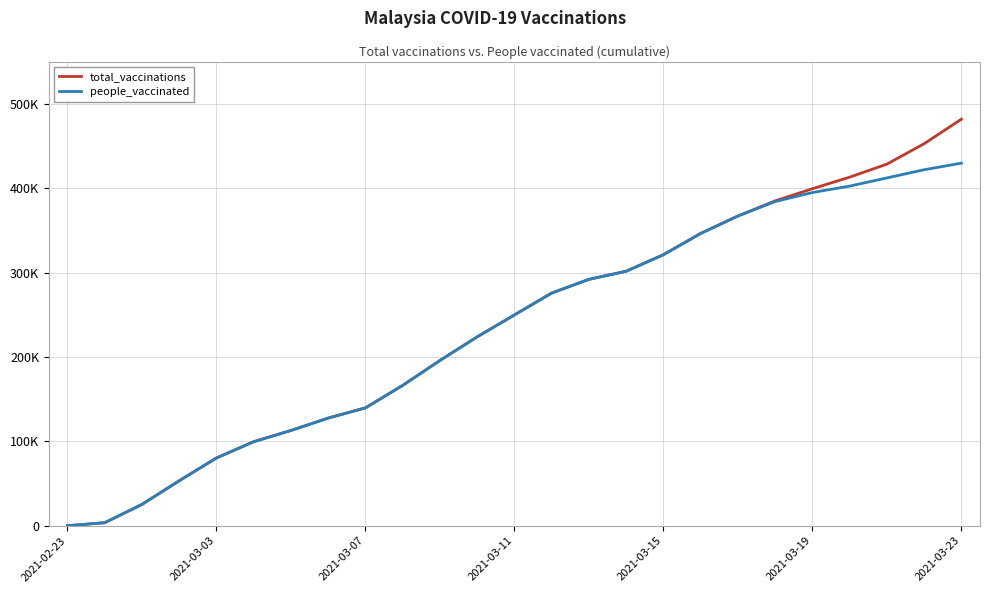

Is this an area chart (filled region under the line)?

No